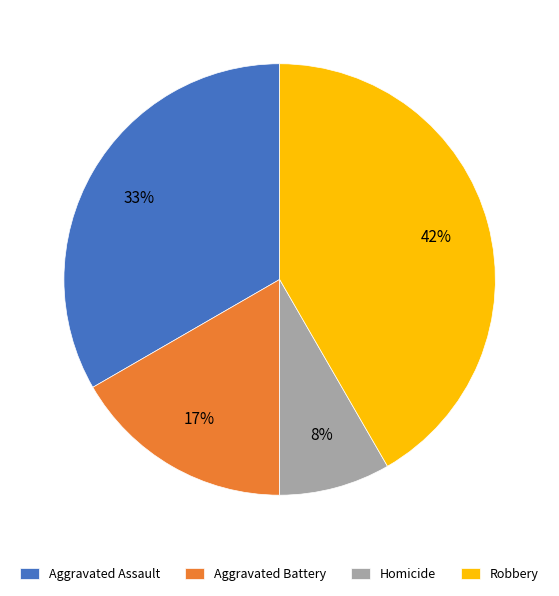

Which slice is the largest?

Robbery